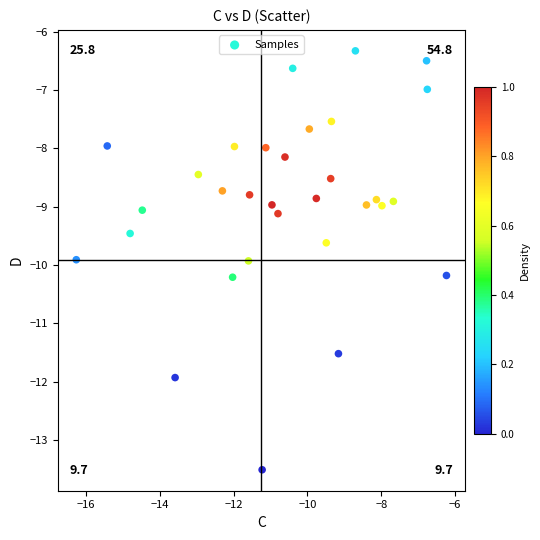

What is the range of Y values (max minus min)?

7.2